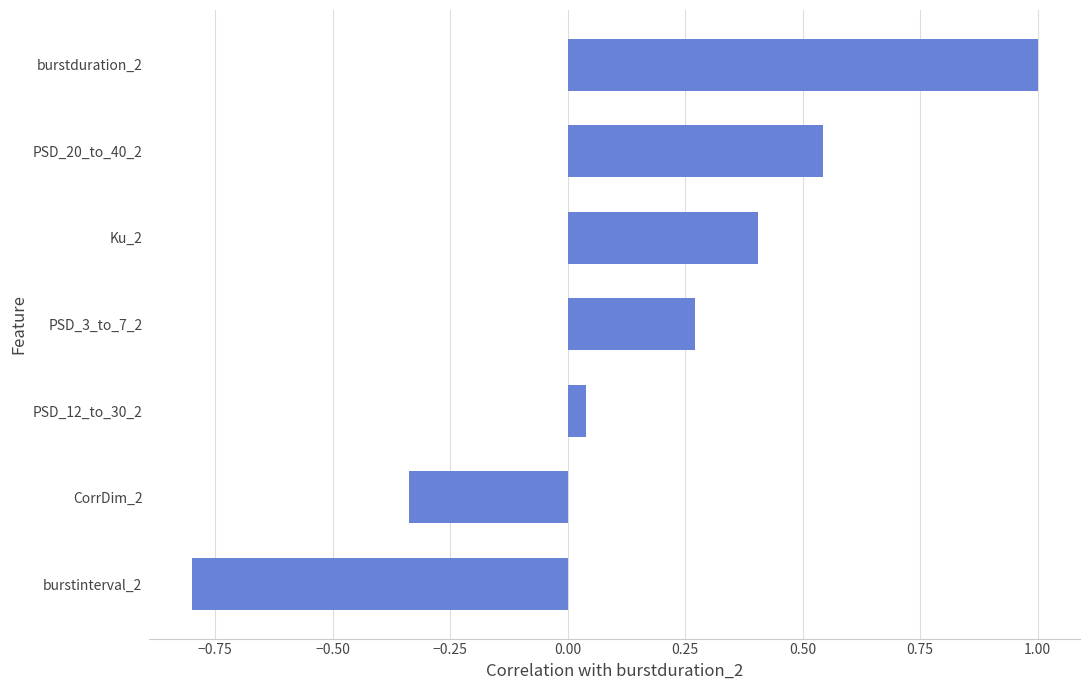

List the labels in order of value, smallest first.

burstinterval_2, CorrDim_2, PSD_12_to_30_2, PSD_3_to_7_2, Ku_2, PSD_20_to_40_2, burstduration_2